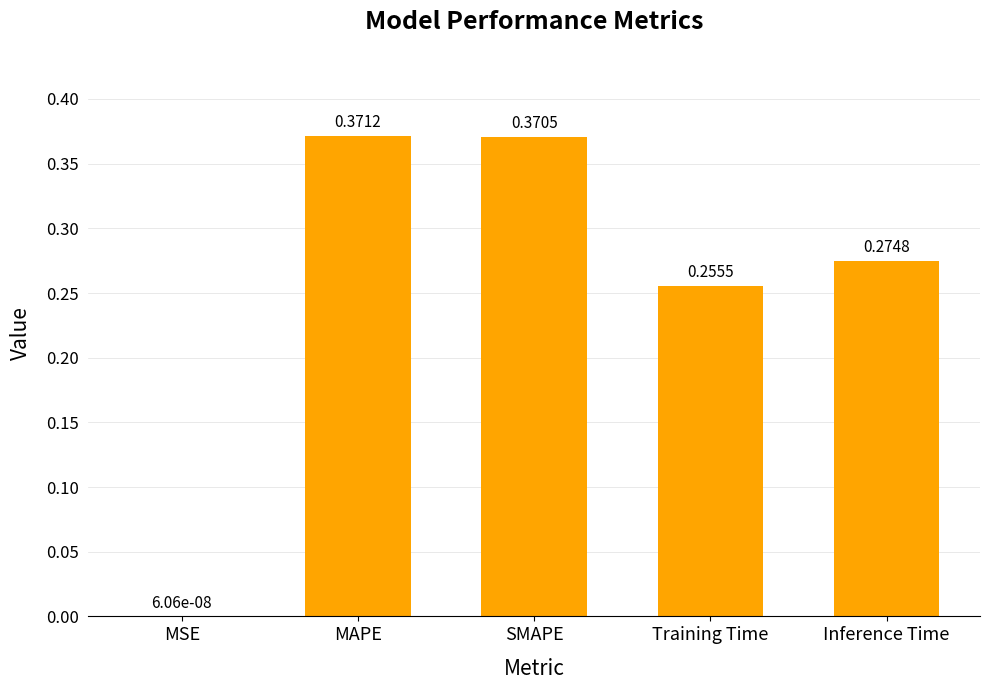

What is the sum of the values at MAPE and Inference Time?

0.6